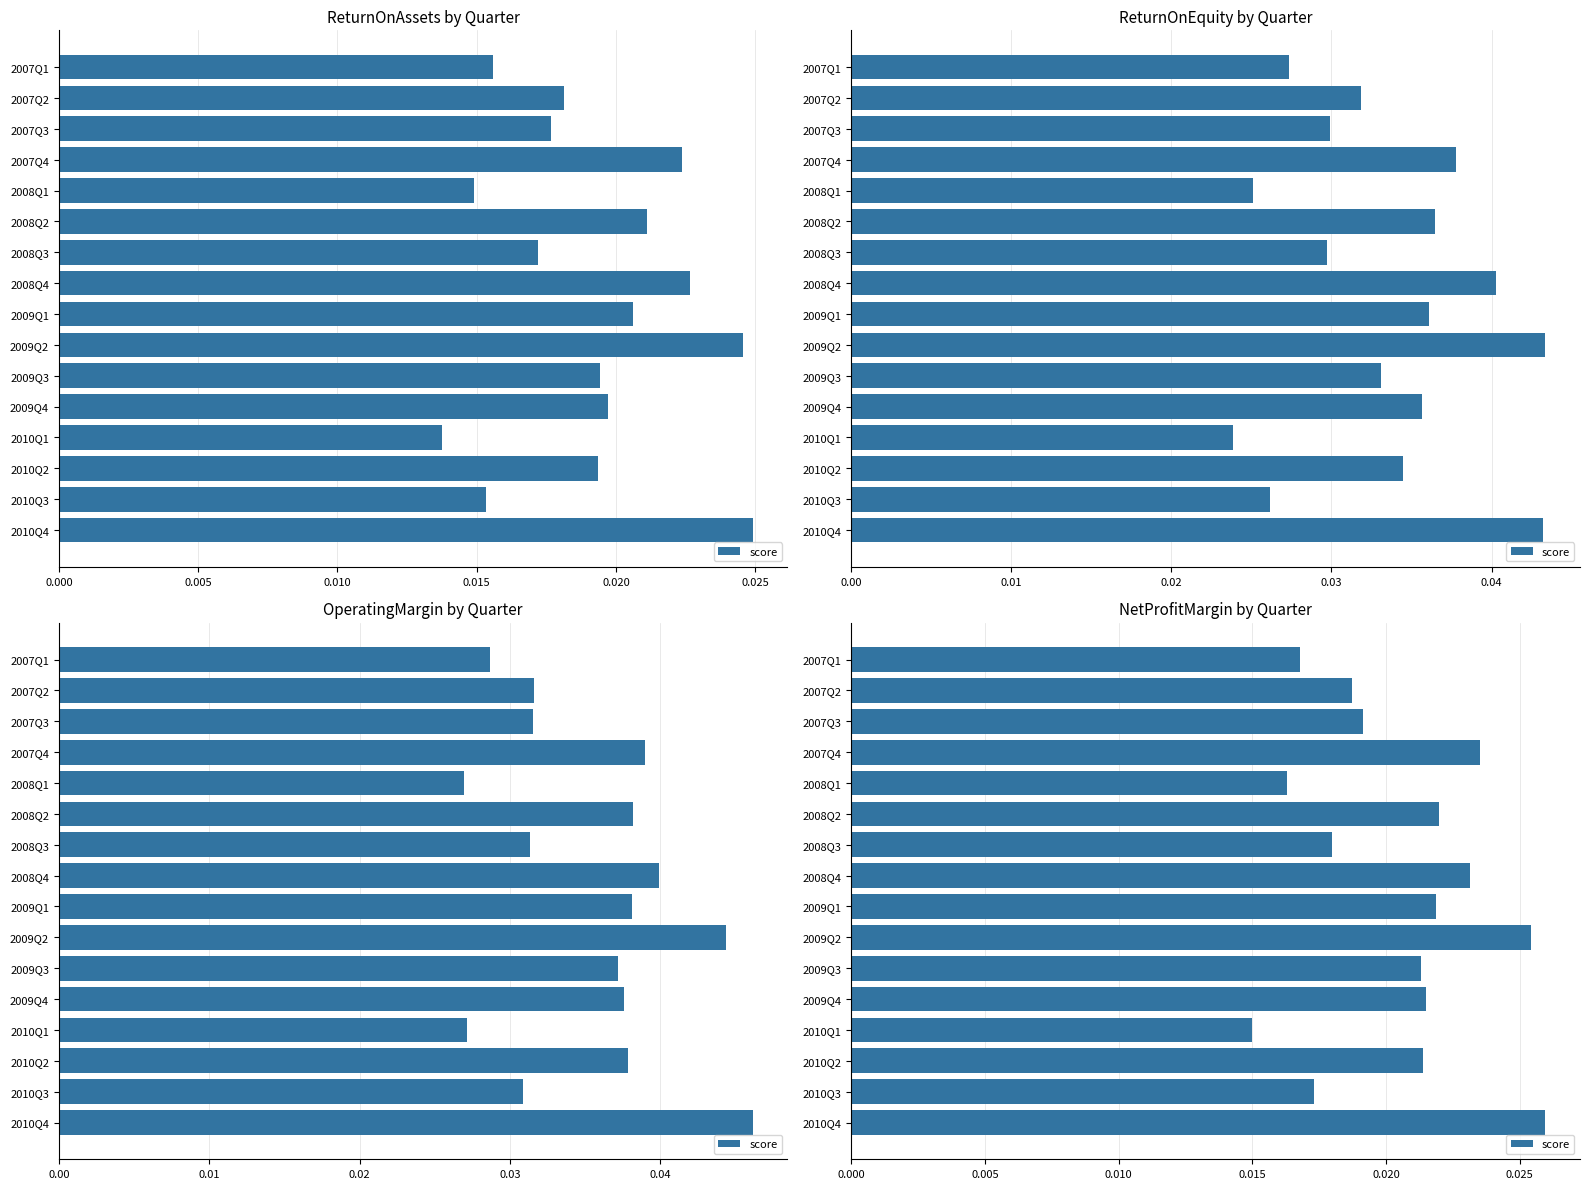

How many data points does each series have?

16